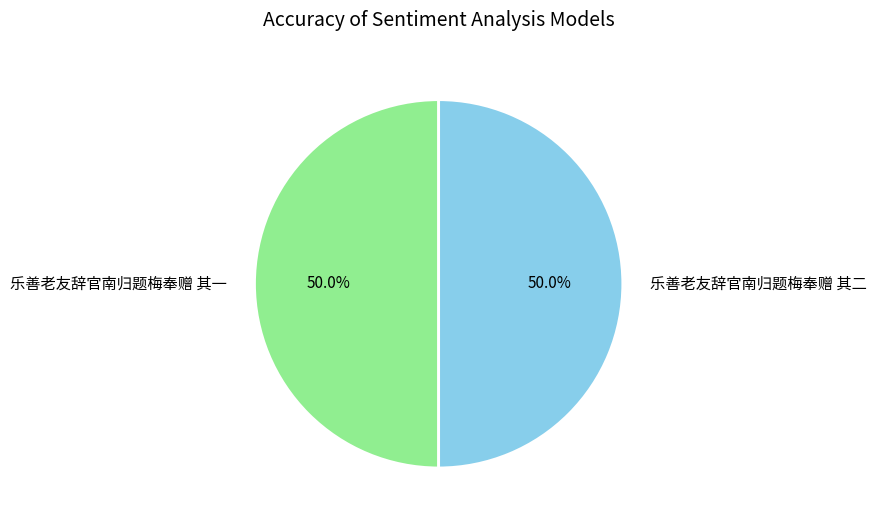

Approximately how many times larger is the value at 乐善老友辞官南归题梅奉赠 其一 compared to 乐善老友辞官南归题梅奉赠 其二?

1.0